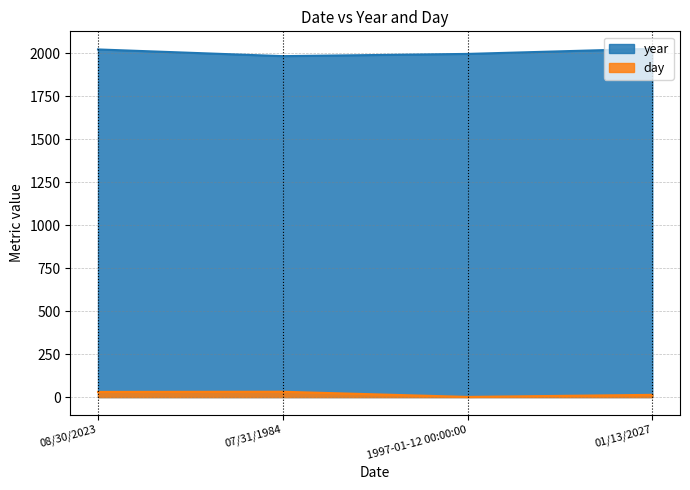

Does the chart have visible grid lines?

Yes